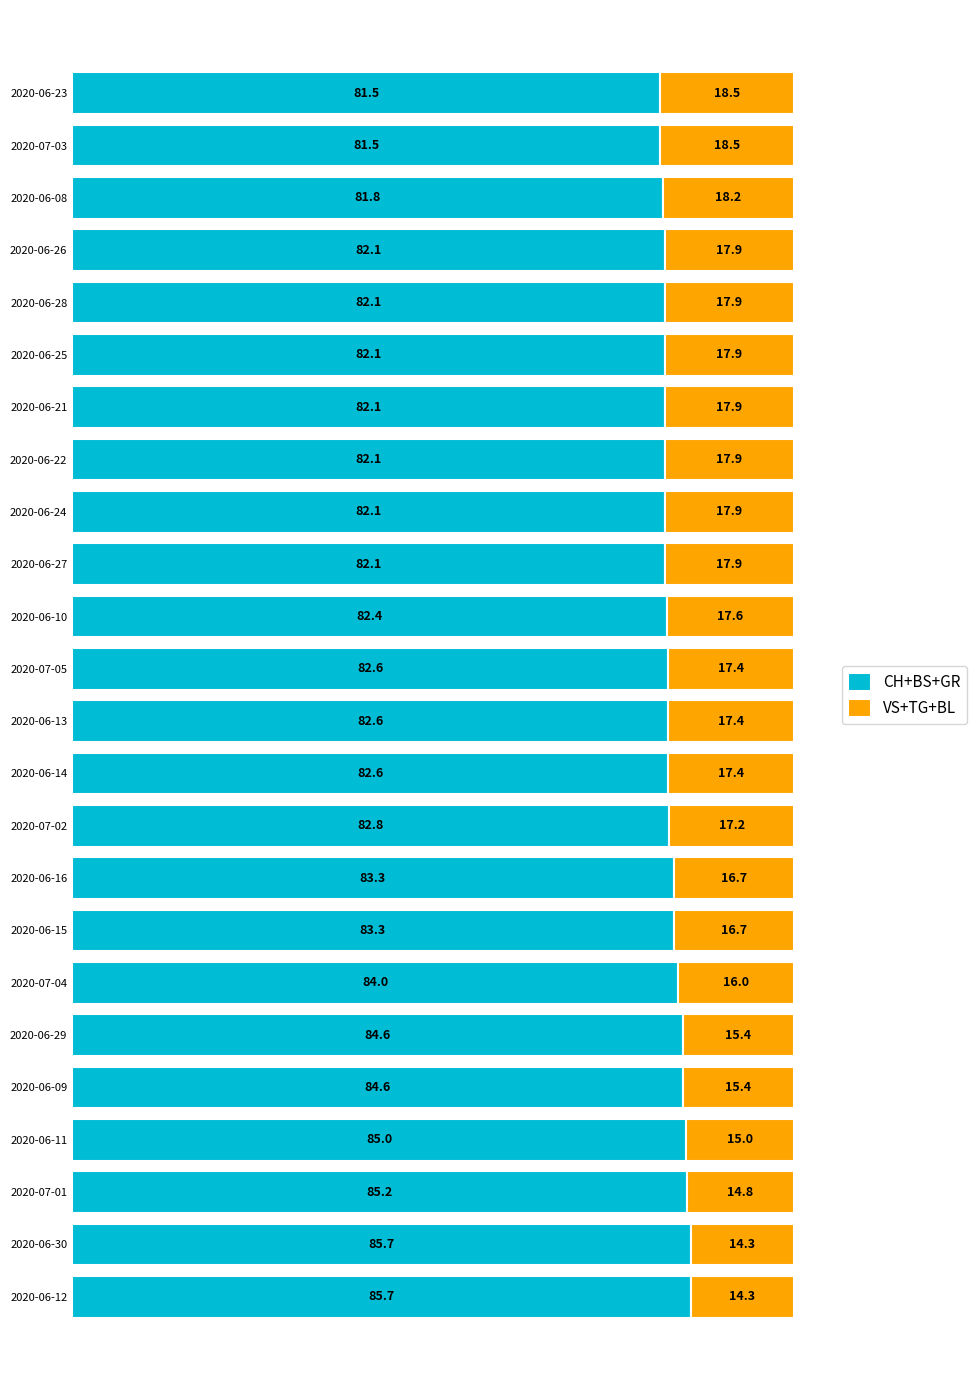

Is it true that CH+BS+GR equals 34.6 at 2020-06-22?

False